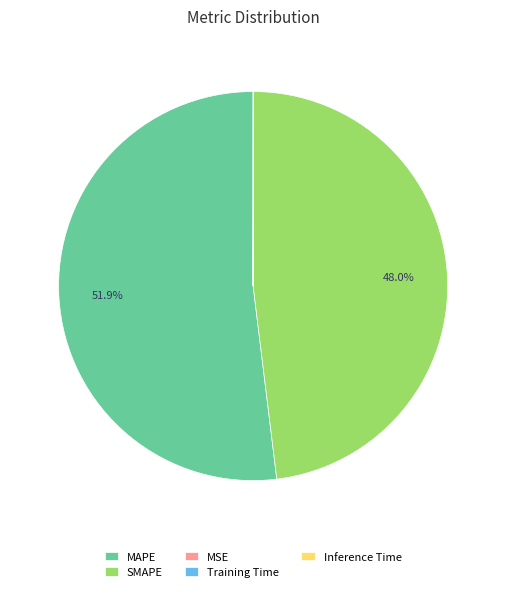

How much of the chart is everything except SMAPE?

52.0%